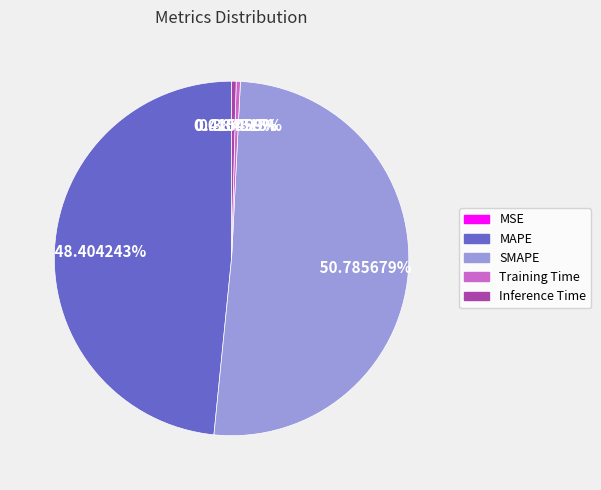

To the nearest percent, what is the difference between the largest and smallest slice percentages?

51%